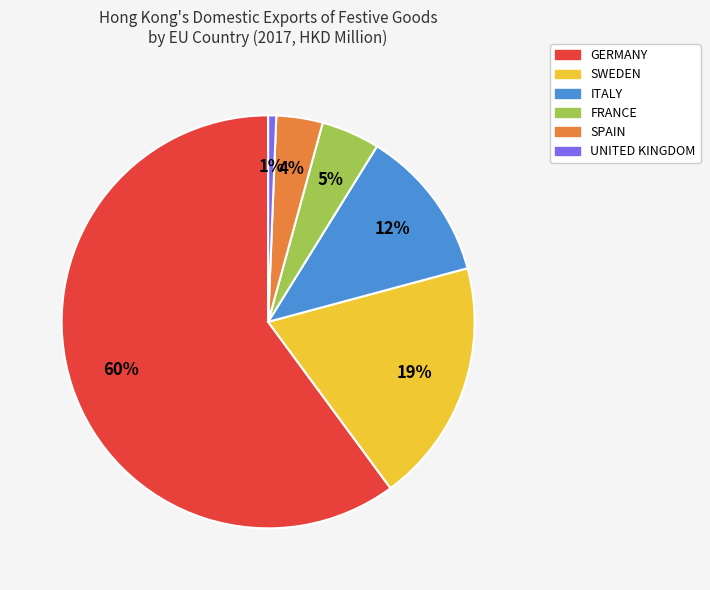

What is the majority slice?

GERMANY